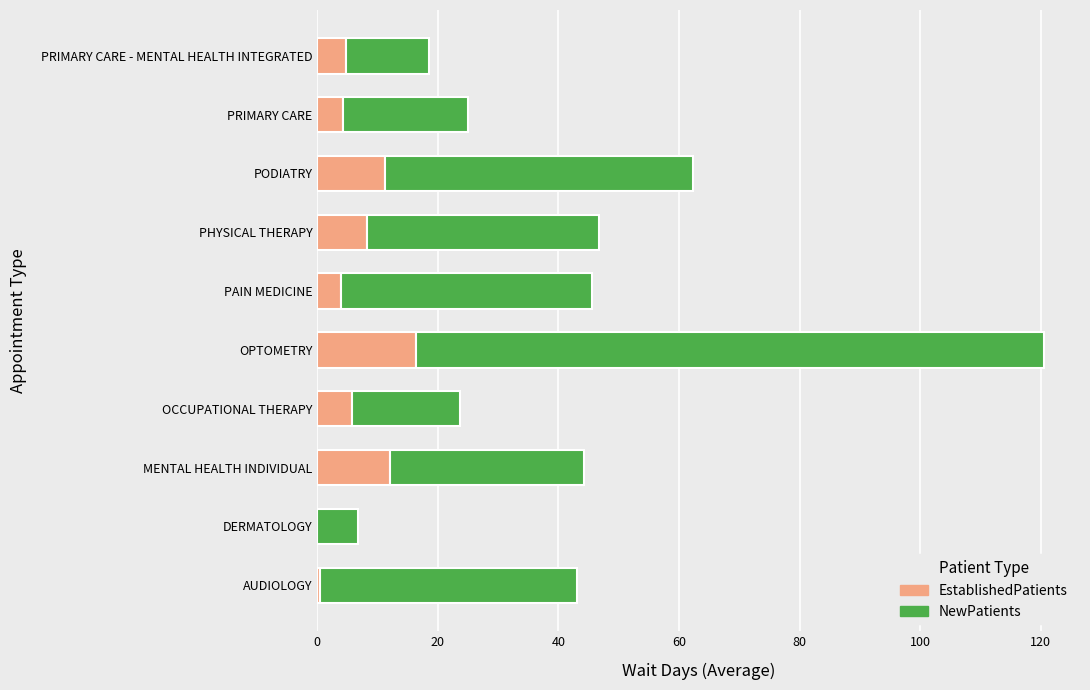

True or false: EstablishedPatients has a value of 12.0 at MENTAL HEALTH INDIVIDUAL.

True